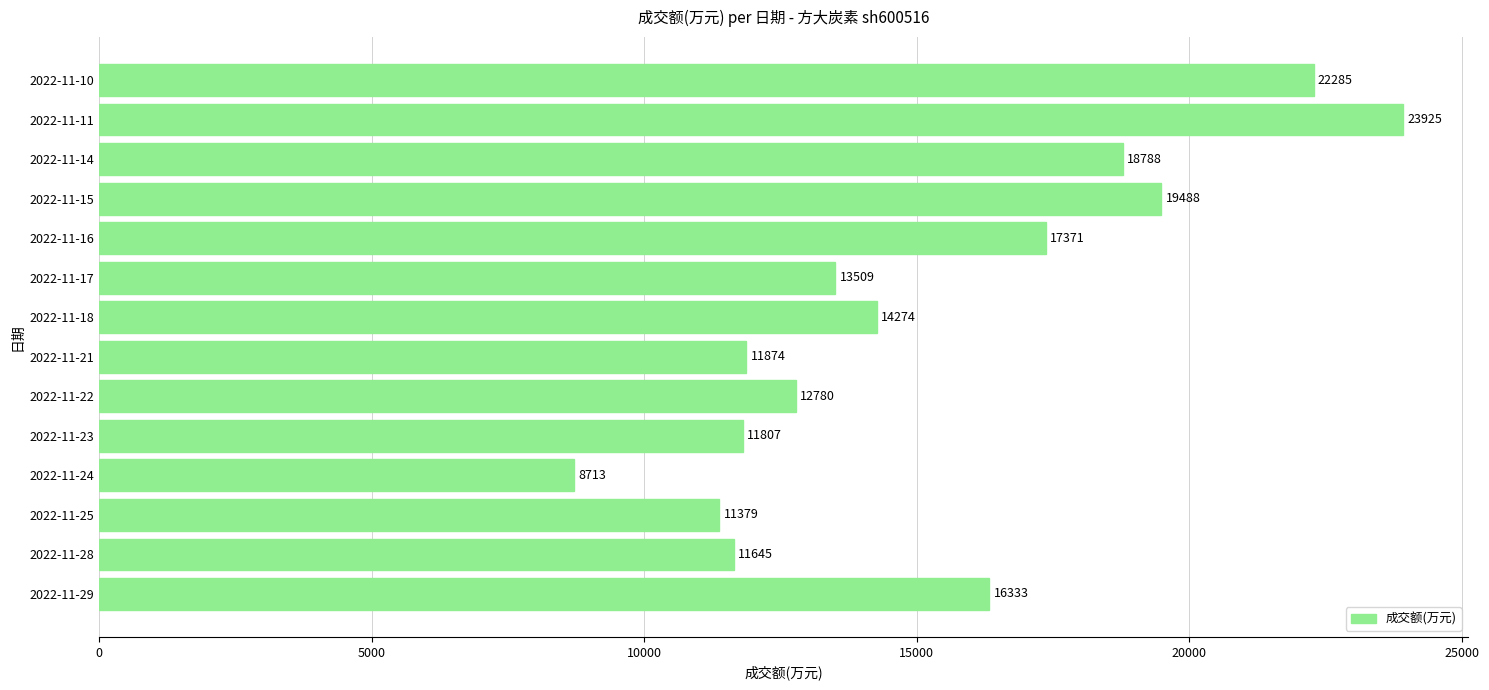

Count the number of categories in the chart.

14